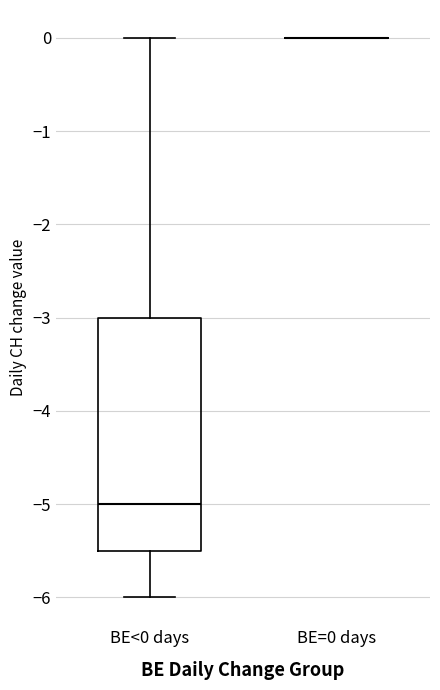

Reading left to right, transcribe this box plot: for each box, give where its median line is, the range the box spans, and where its two whiskers end, as read against the y-axis. The values are not printed on the chart, so give them approximately, as read against the axis.

BE<0 days: median -5.0, box -5.5 to -3.0, whiskers -6.0 to 0.0
BE=0 days: box collapsed to a line at 0.0, whiskers 0.0 to 0.0